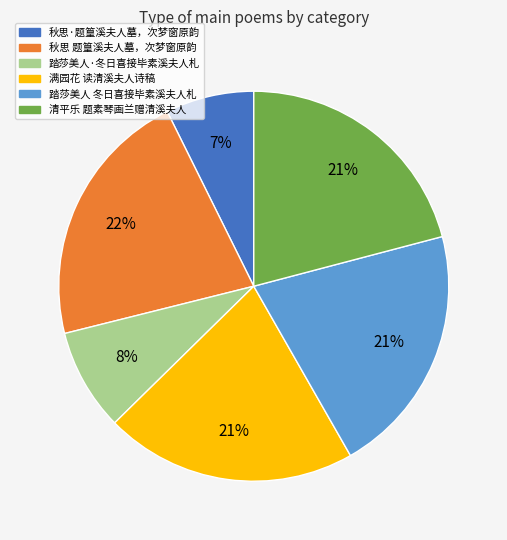

Is there a majority slice in this chart?

No